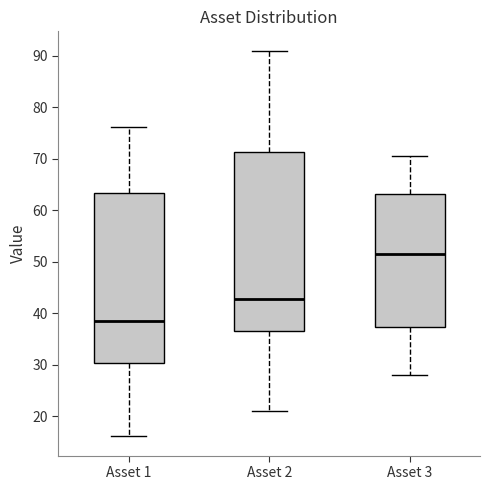

Reading left to right, transcribe this box plot: for each box, give where its median line is, the range the box spans, and where its two whiskers end, as read against the y-axis. The values are not printed on the chart, so give them approximately, as read against the axis.

Asset 1: median 39, box 30 to 63, whiskers 16 to 76
Asset 2: median 43, box 37 to 71, whiskers 21 to 91
Asset 3: median 52, box 37 to 63, whiskers 28 to 71